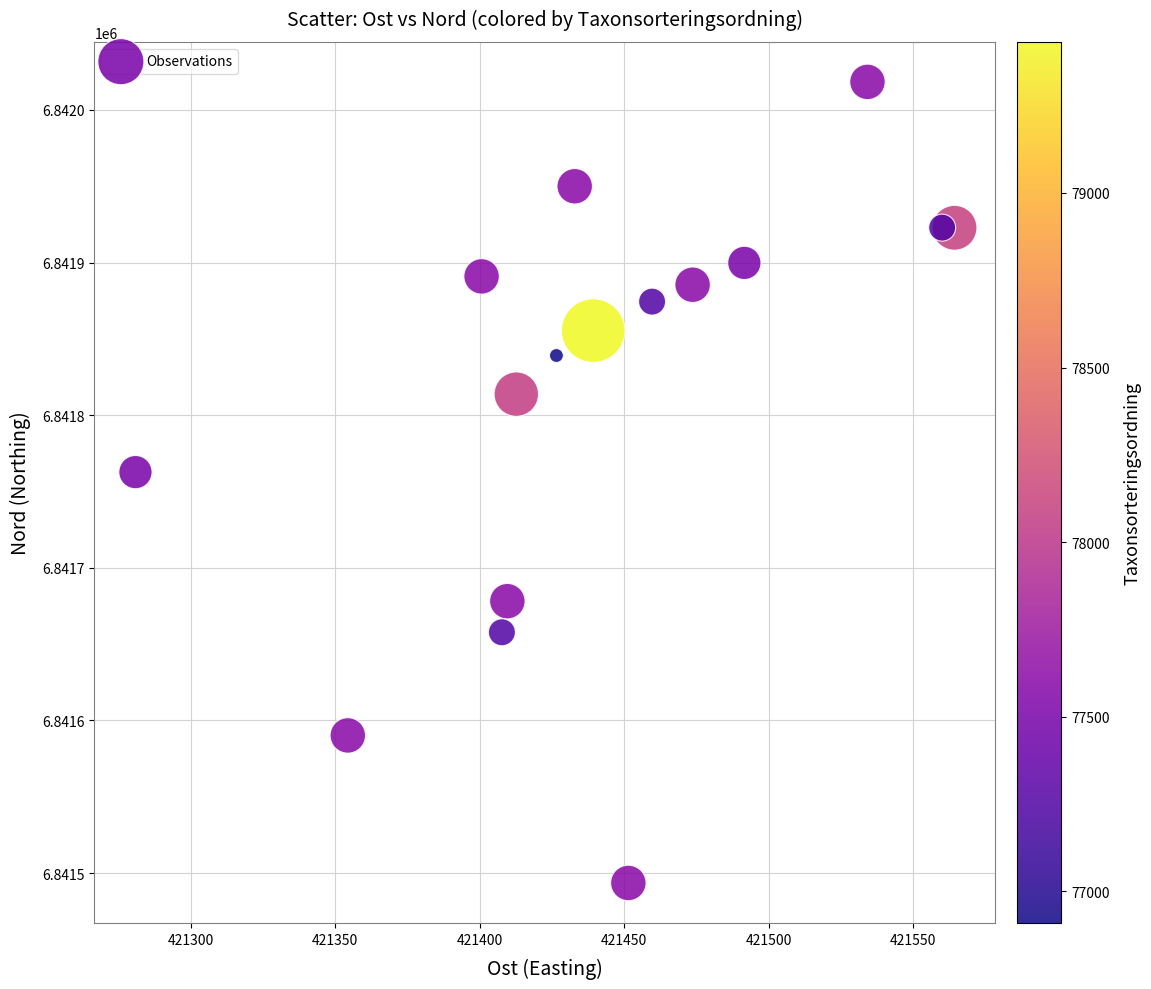

What Y value in the scatter plot is closest to 6841755?

6841762.7